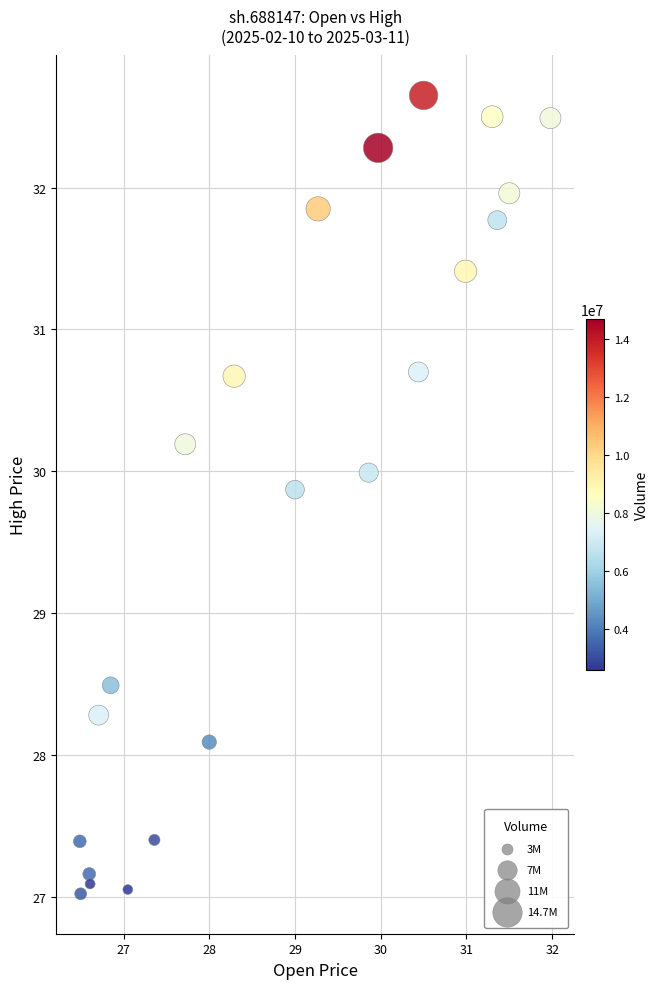

What Y value in the scatter plot is closest to 29?

28.5